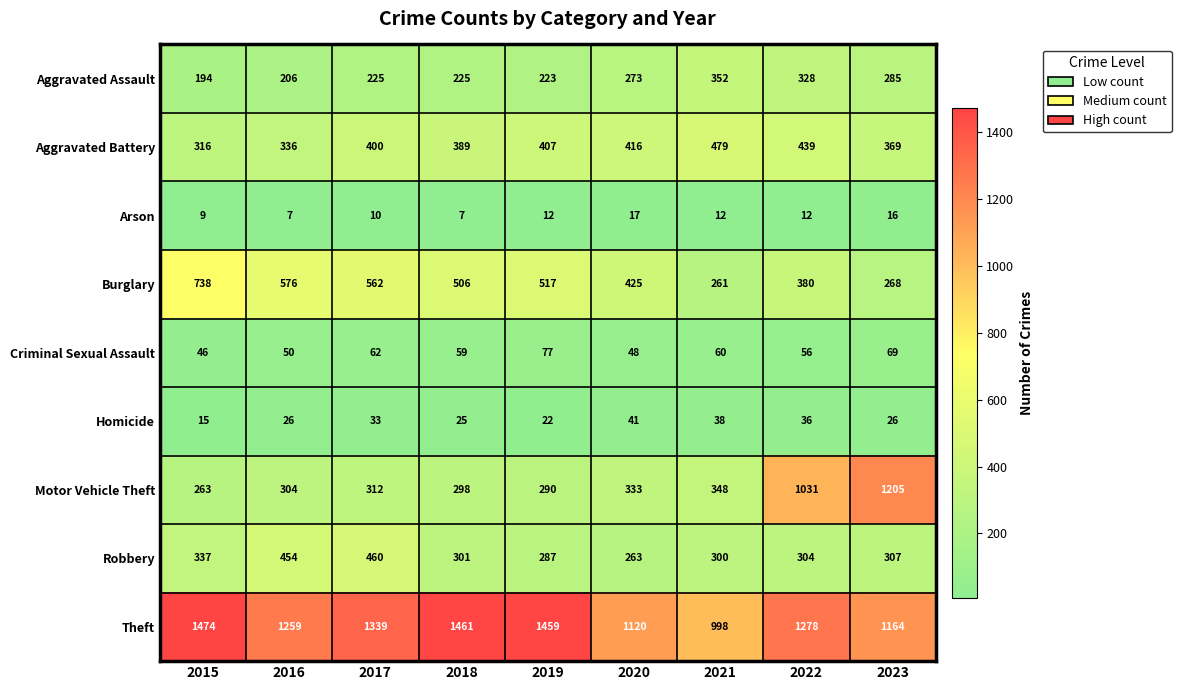

At which label is Aggravated Assault closest to 273?

2020